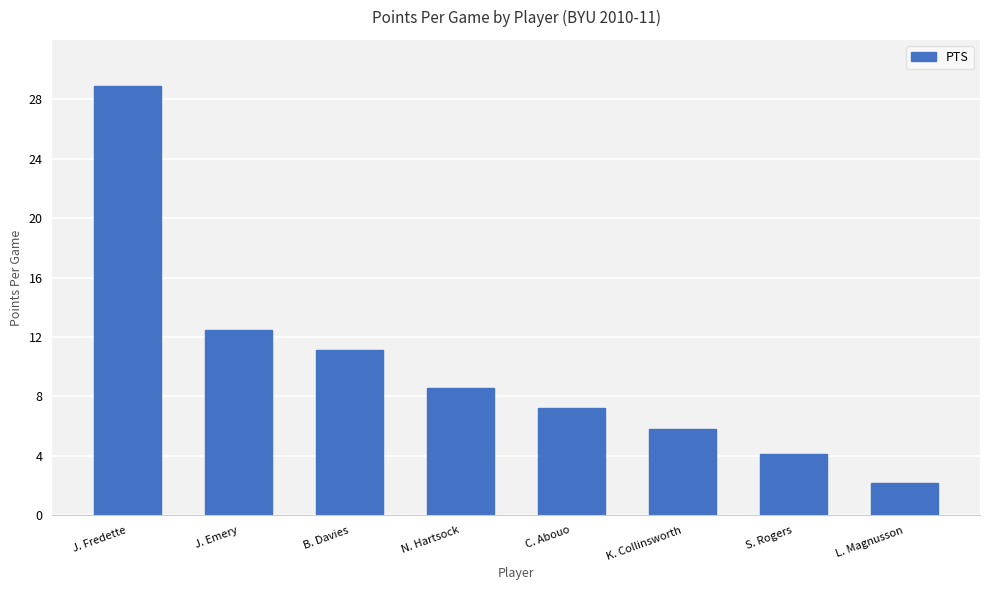

What position from the right is J. Emery?

7